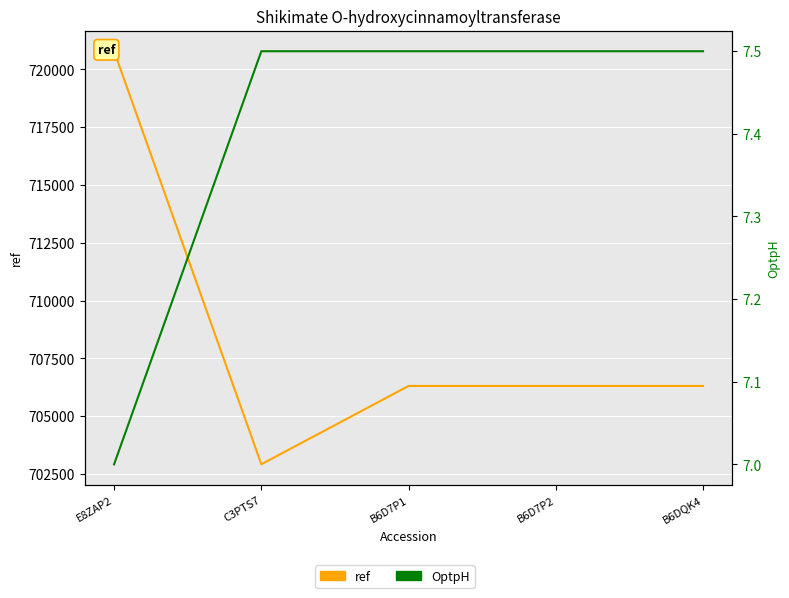

Rank the series by their average value, from lowest to highest.

OptpH, ref